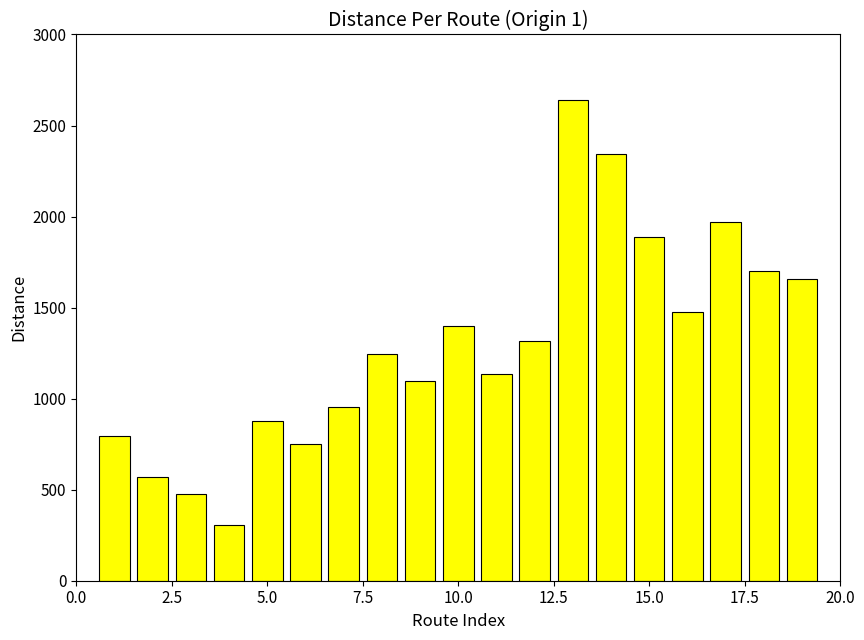

Reading left to right, what are all the values shown in this chart?

797	572	477	305	876	753	955	1245	1097	1397	1137	1319	2641	2343	1890	1477	1970	1699	1655